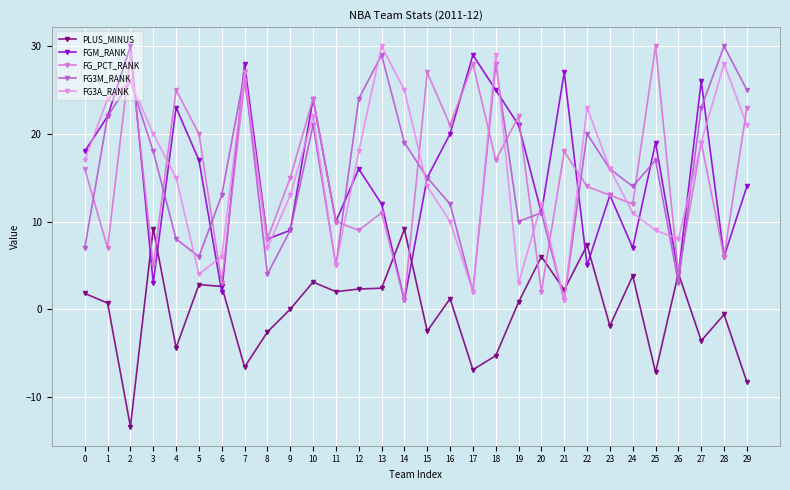

Which label corresponds to the smallest value in the chart?

2